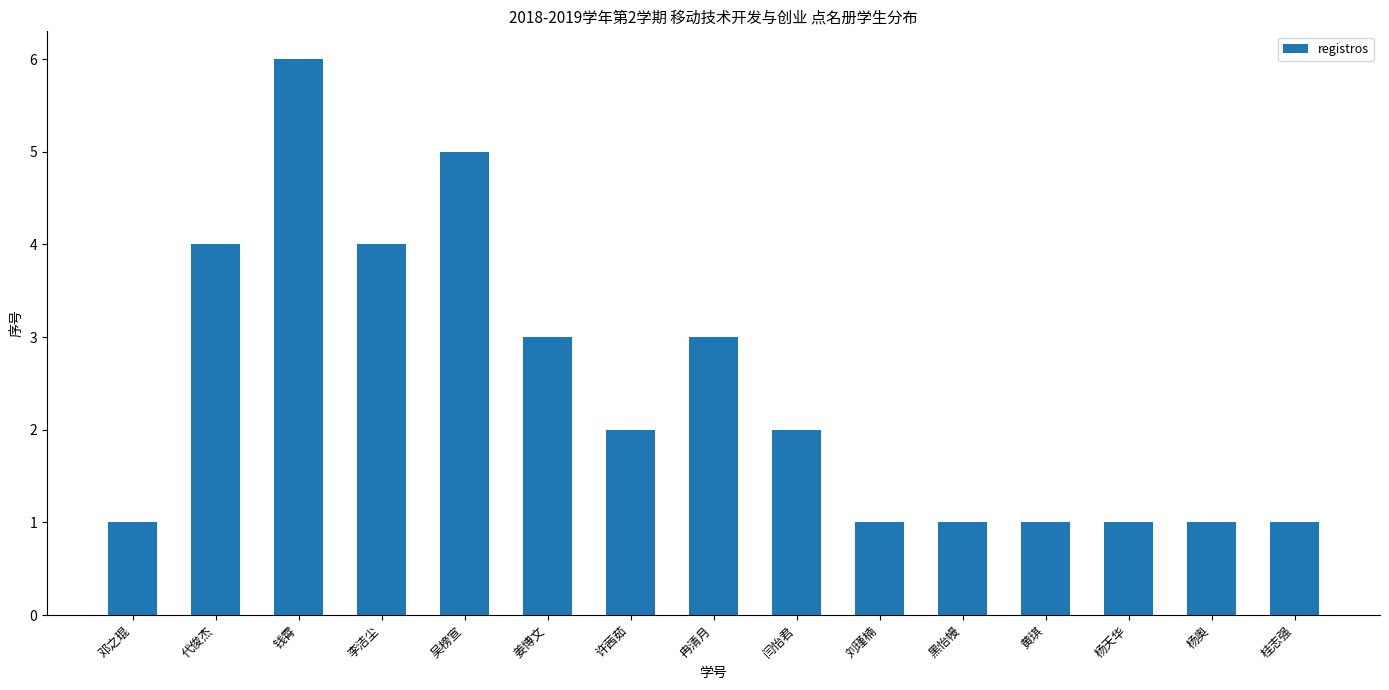

What is the label of the 4th bar from the right?

黄琪